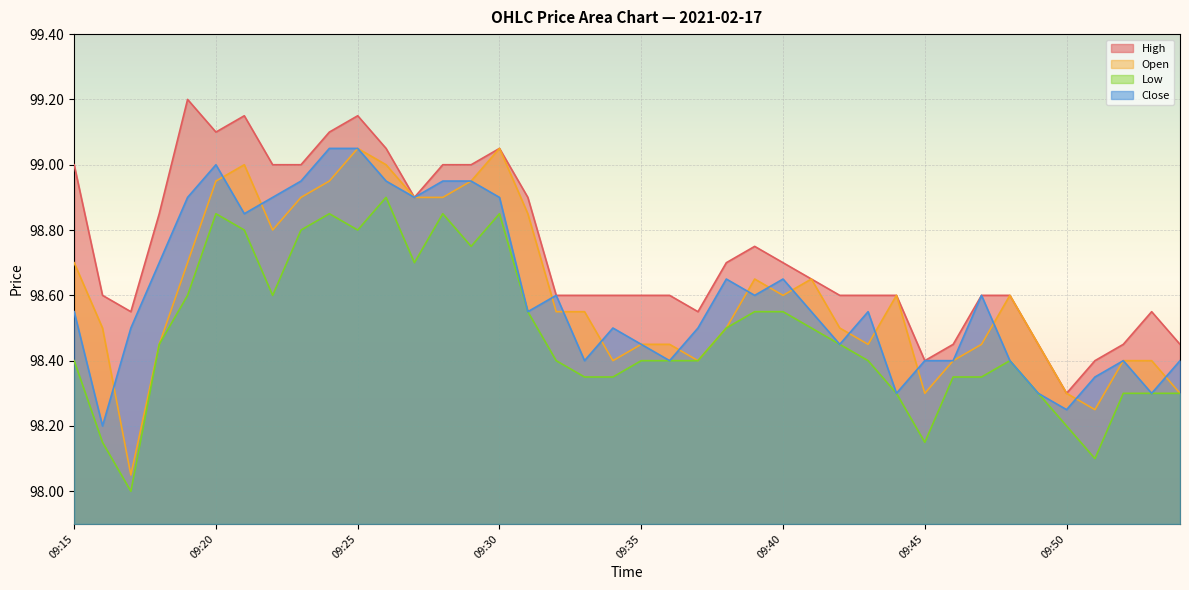

At how many categories does at least one series exceed 98?

40